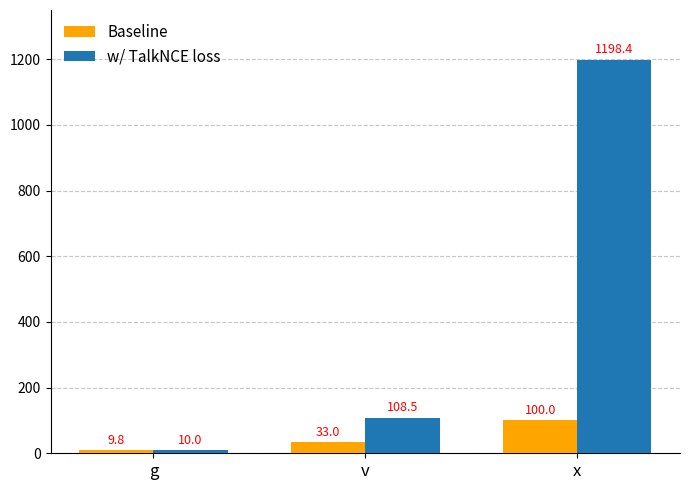

What is the total value across all series at v?

141.5